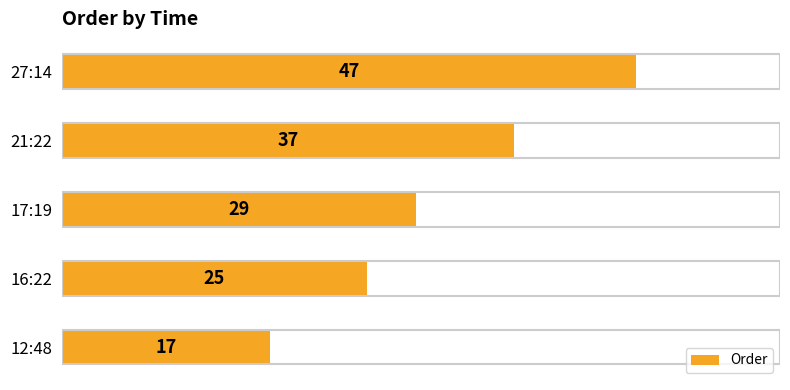

Does the chart contain any negative values?

No